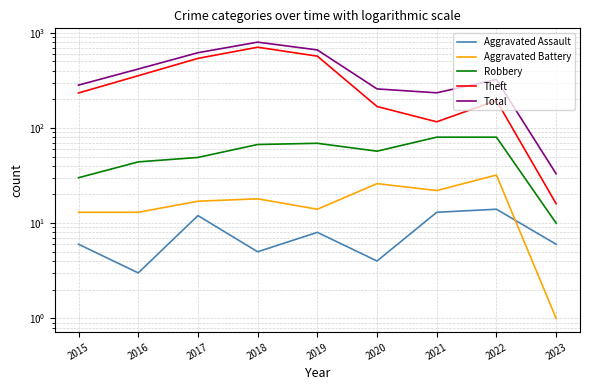

What is the total value across all series at 2022?

643